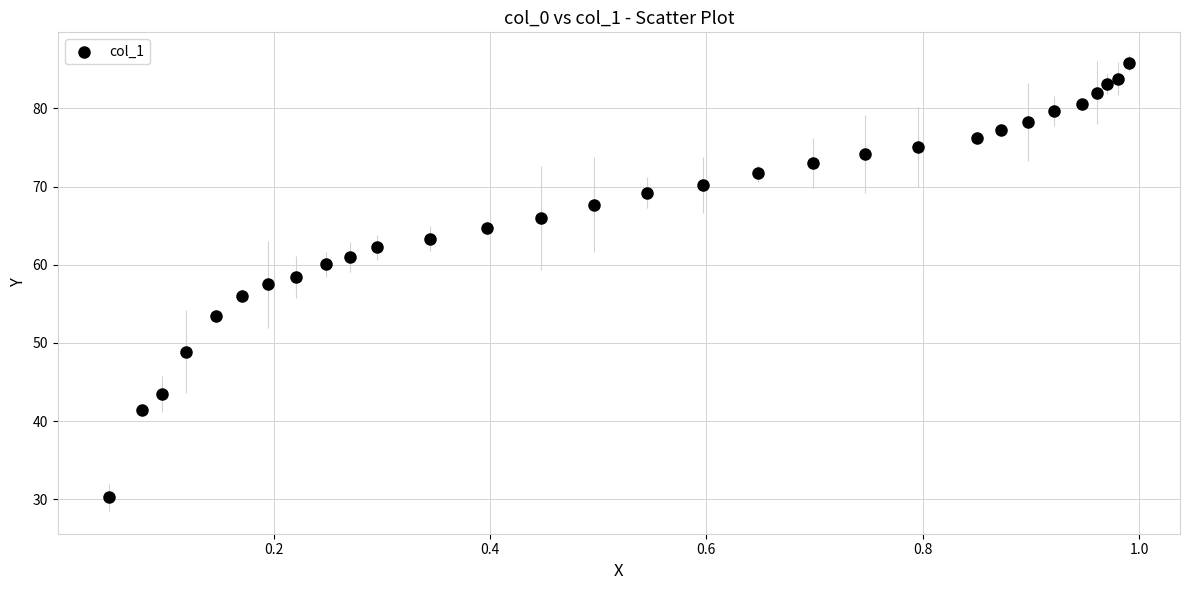

What is the range of X values (max minus min)?

0.9